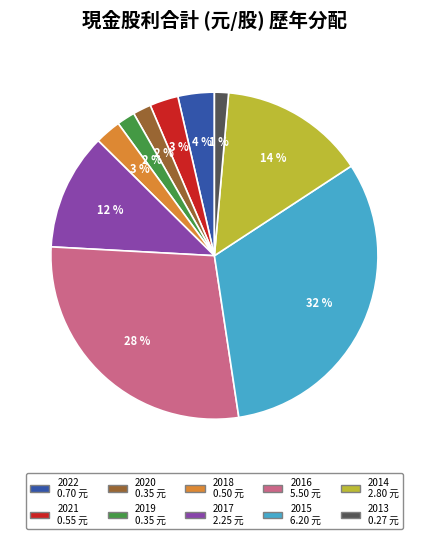

Combined, do 2020 and 2014 account for over 50%?

No